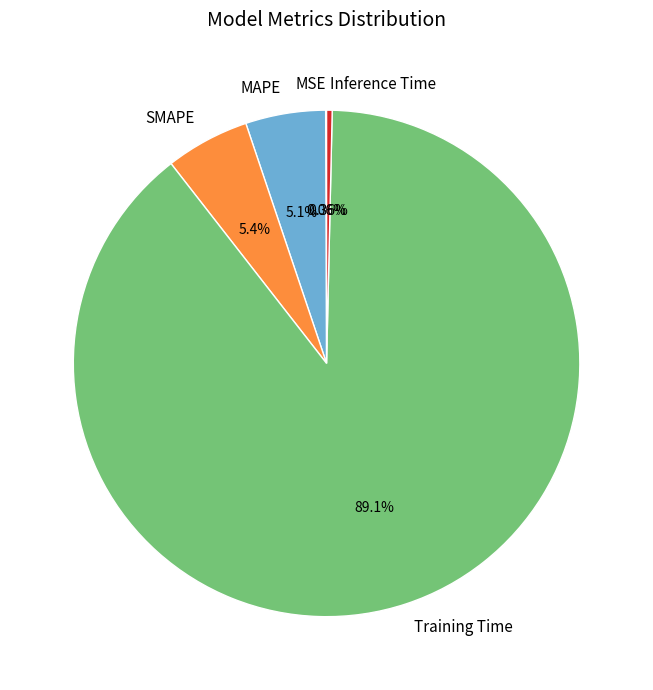

True or false: Training Time accounts for 89% of the total.

True